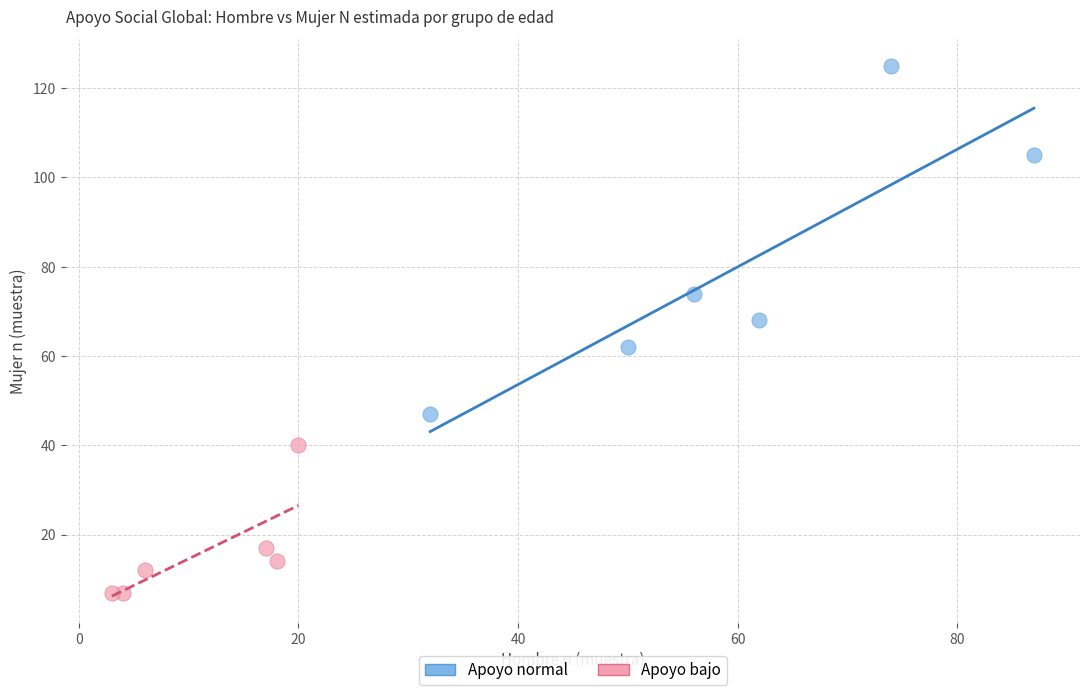

What are all the series names shown in the legend?

Apoyo normal, Apoyo bajo